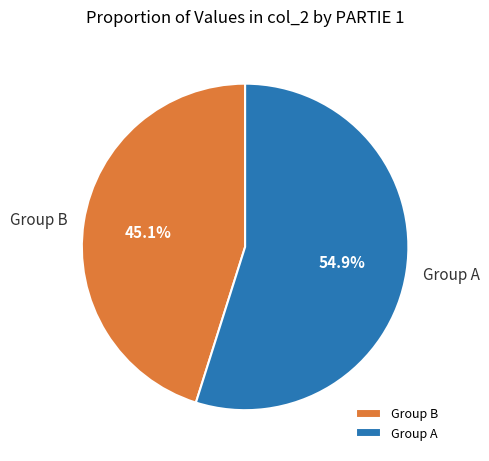

To the nearest percent, what is the average slice percentage?

50%